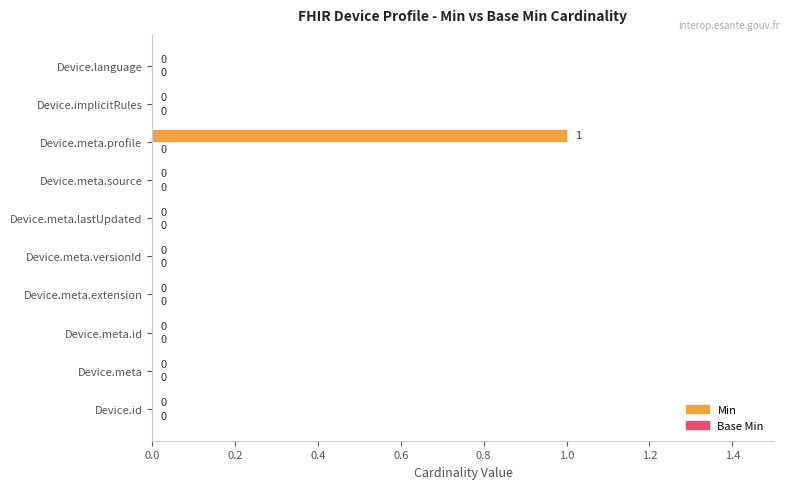

What is the change in value from Device.meta.id to Device.meta.profile?

+1